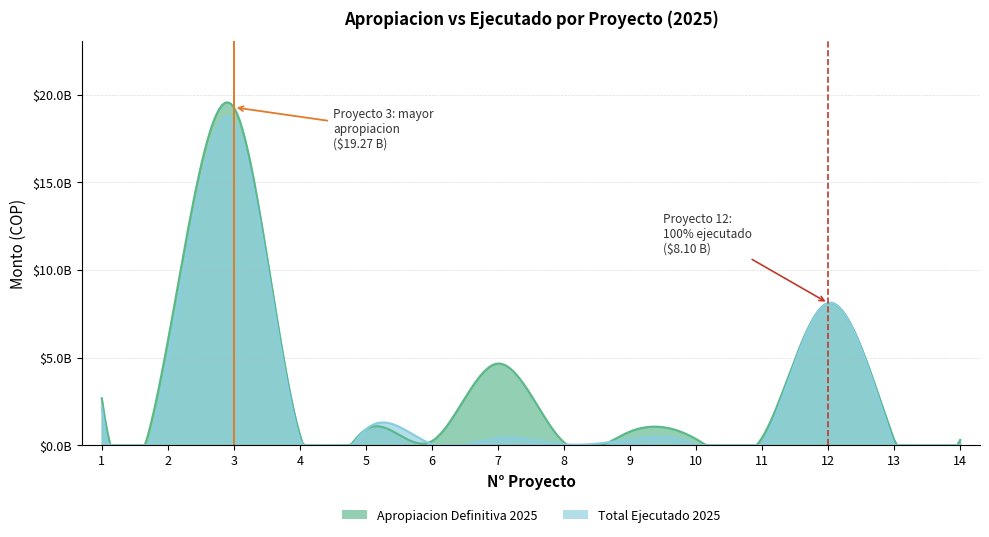

List the labels in order of Apropiacion Definitiva 2025 value, smallest first.

8, 6, 13, 14, 10, 11, 4, 9, 5, 1, 7, 2, 12, 3